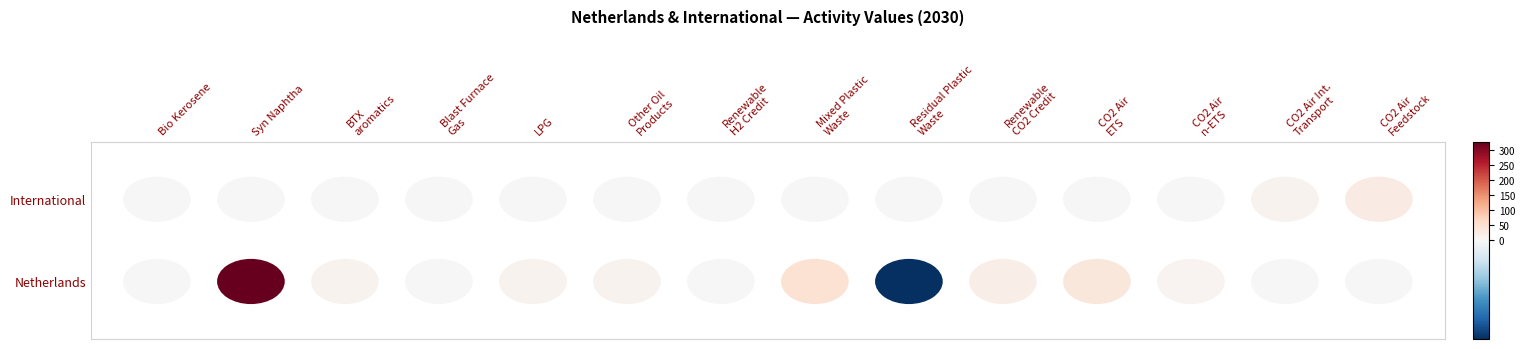

Which series has the largest total across all categories?

Netherlands